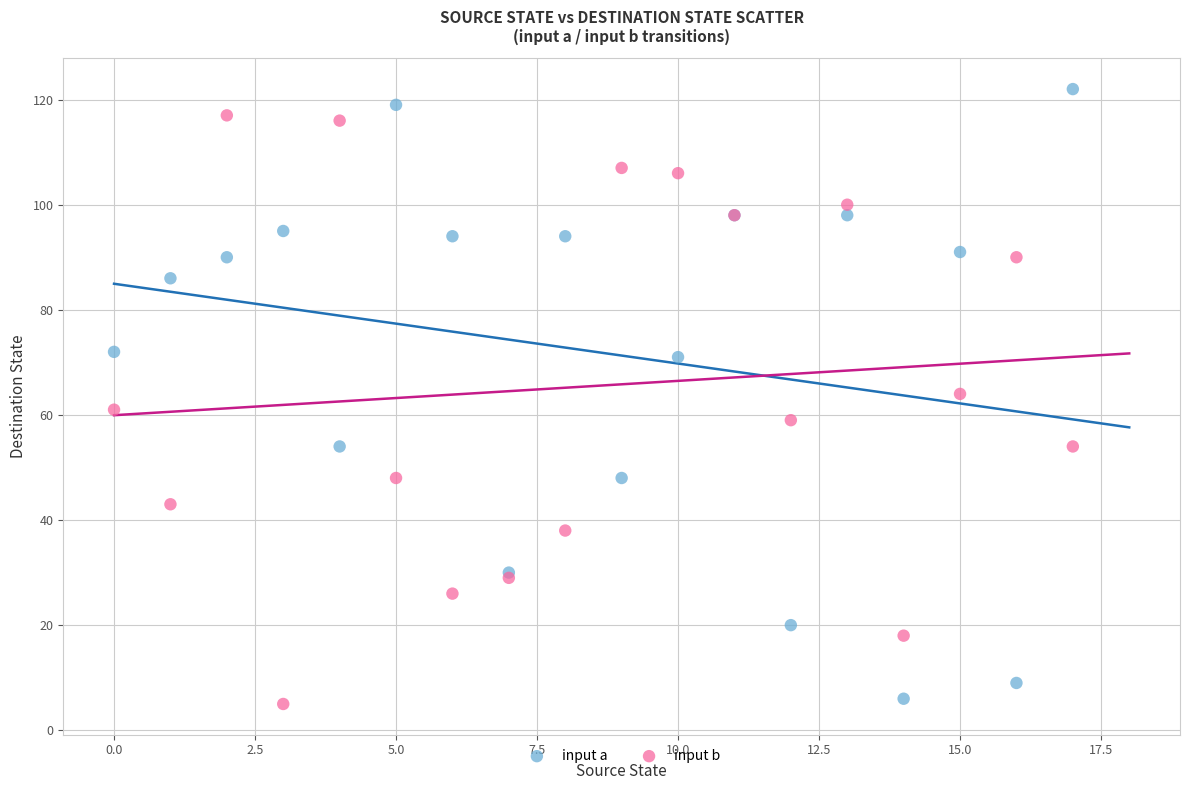

Which series contains the highest Y value?

input a